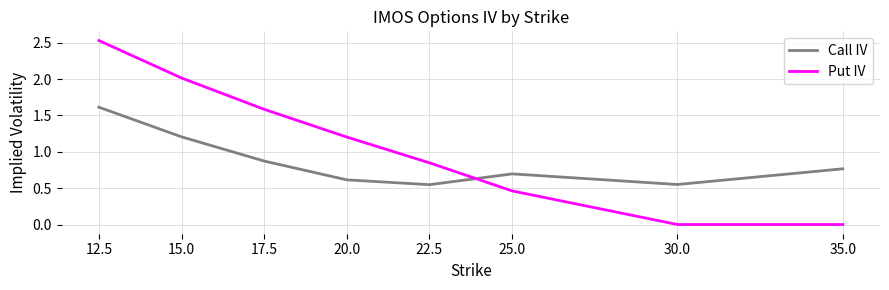

True or false: Call IV has a value of 0.6 at 30.0.

True